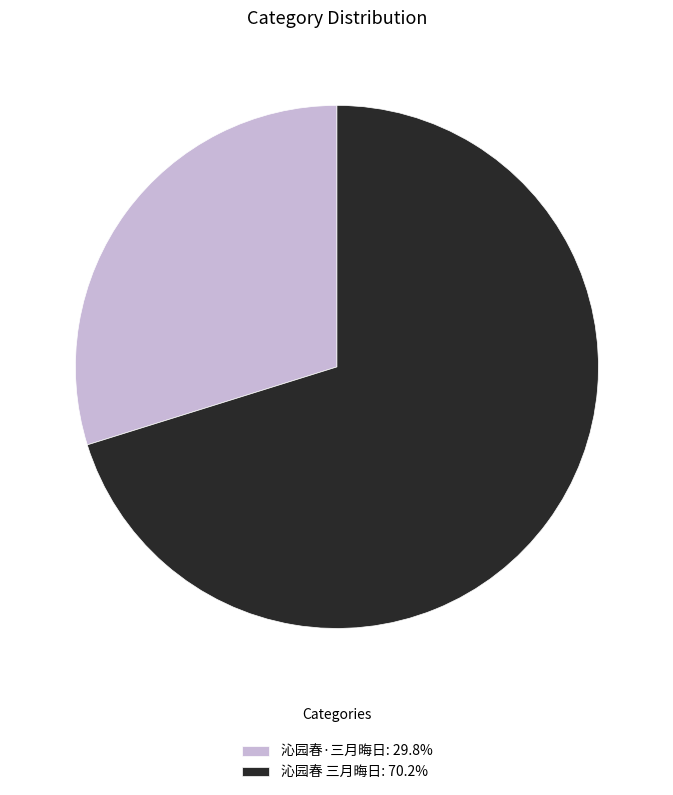

Is 沁园春·三月晦日 the majority of the pie?

No